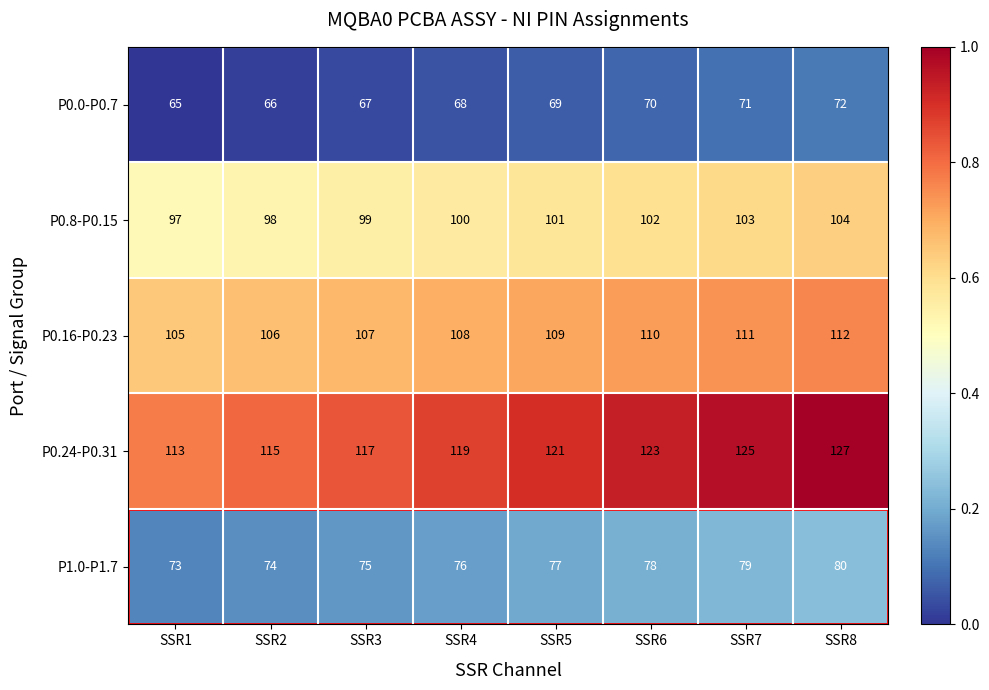

List the series in order of their peak value, highest first.

P0.24-P0.31, P0.16-P0.23, P0.8-P0.15, P1.0-P1.7, P0.0-P0.7